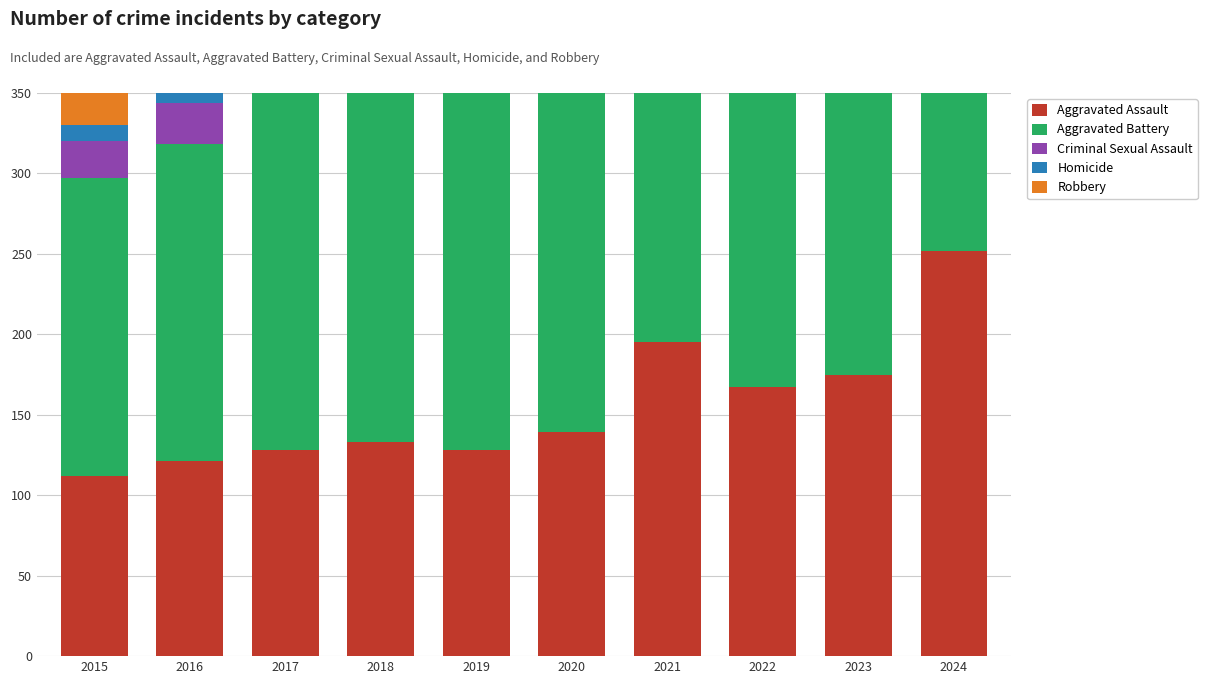

Where does the Homicide series first go above 18?

2020